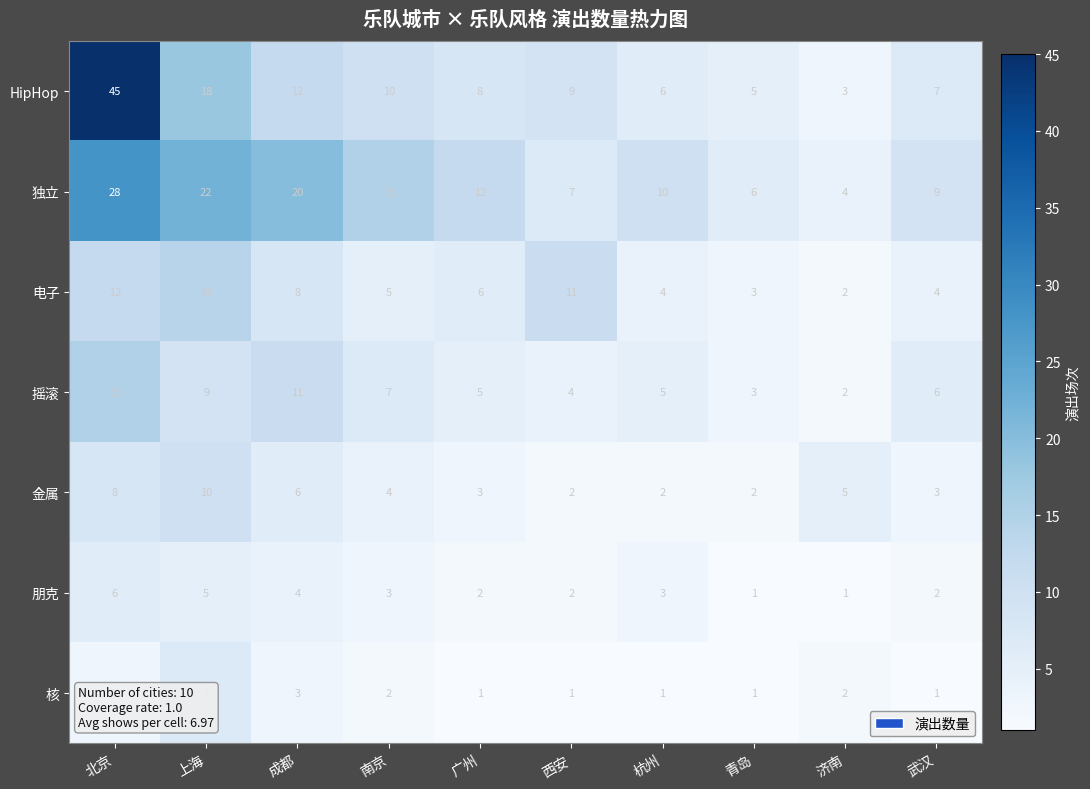

What is the average value of the 独立 series?

13